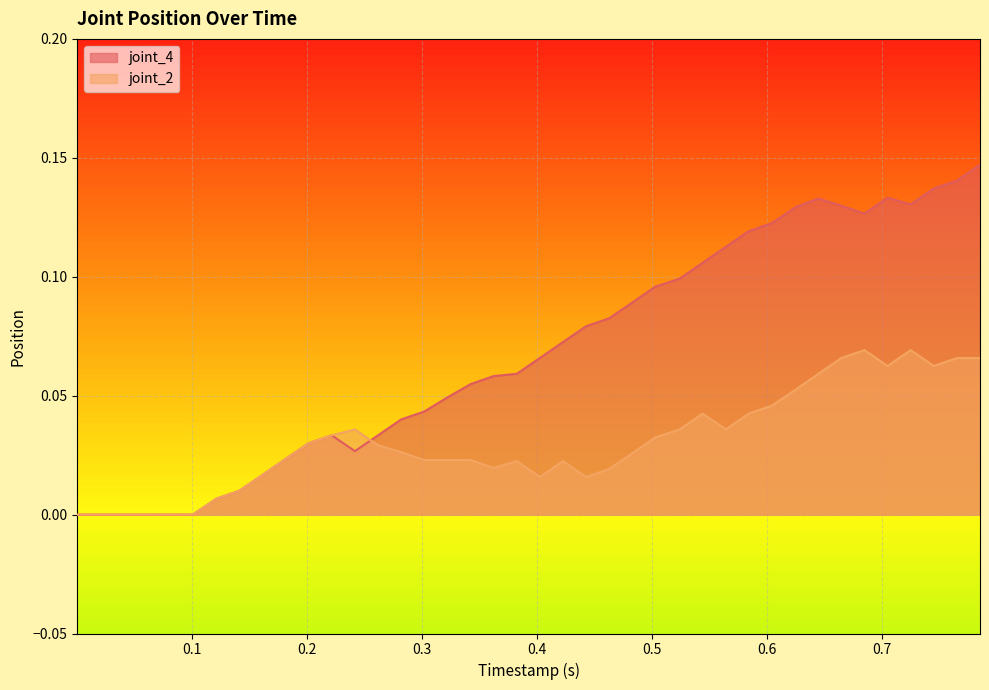

Reading left to right, what are all the values shown in this chart?

joint_4: 0.0	0.0	0.0	0.0	0.0	0.0	0.0	0.0	0.0	0.0	0.0	0.0	0.0	0.0	0.0	0.0	0.0	0.1	0.1	0.1	0.1	0.1	0.1	0.1	0.1	0.1	0.1	0.1	0.1	0.1	0.1	0.1	0.1	0.1	0.1	0.1	0.1	0.1	0.1	0.1
joint_2: 0.0	0.0	0.0	0.0	0.0	0.0	0.0	0.0	0.0	0.0	0.0	0.0	0.0	0.0	0.0	0.0	0.0	0.0	0.0	0.0	0.0	0.0	0.0	0.0	0.0	0.0	0.0	0.0	0.0	0.0	0.0	0.1	0.1	0.1	0.1	0.1	0.1	0.1	0.1	0.1